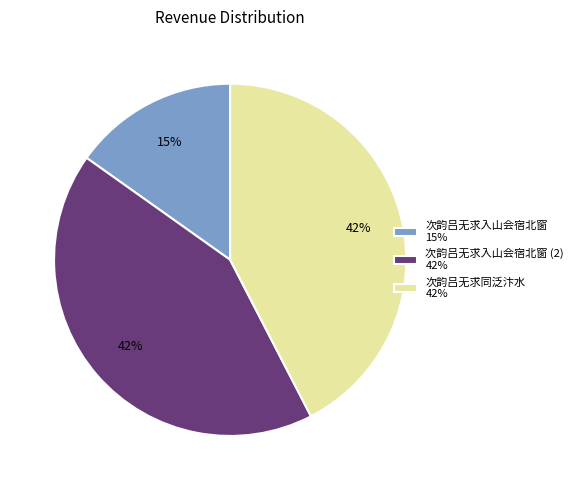

Is there any slice that represents more than half of the pie?

No